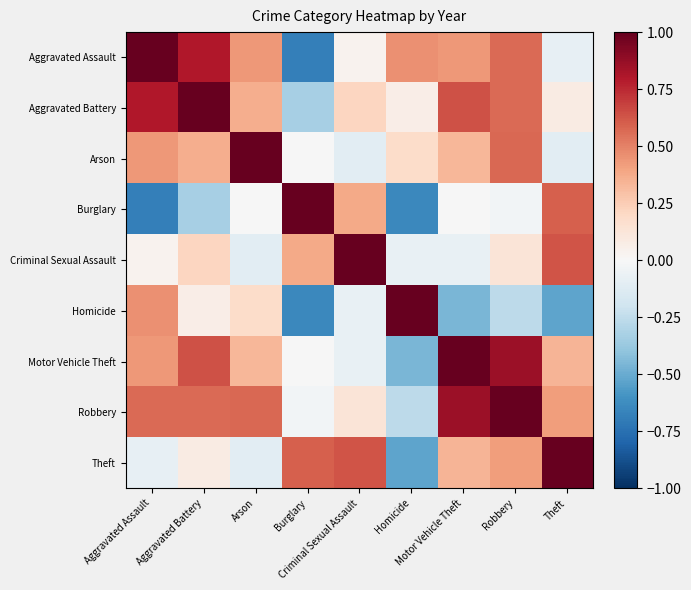

What is the total value across all series at Homicide?

-0.3